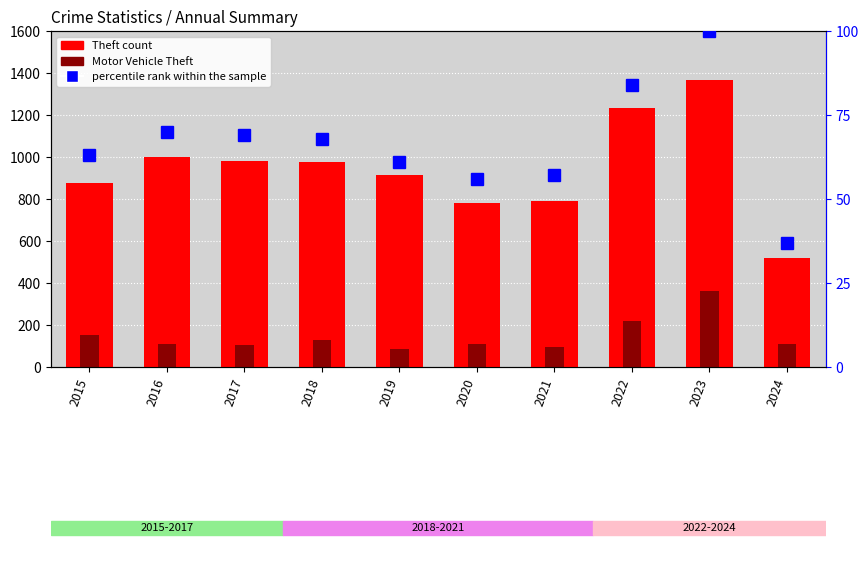

True or false: Theft has a value of 1030 at 2021.

False